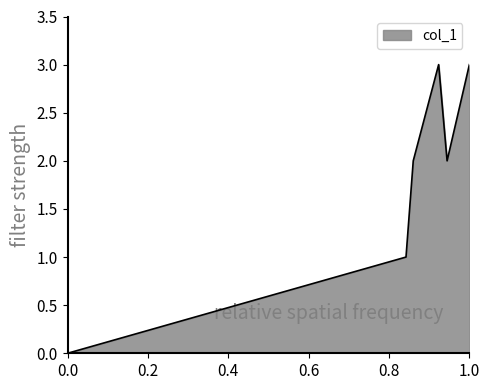

How many categories are shown in the chart?

6